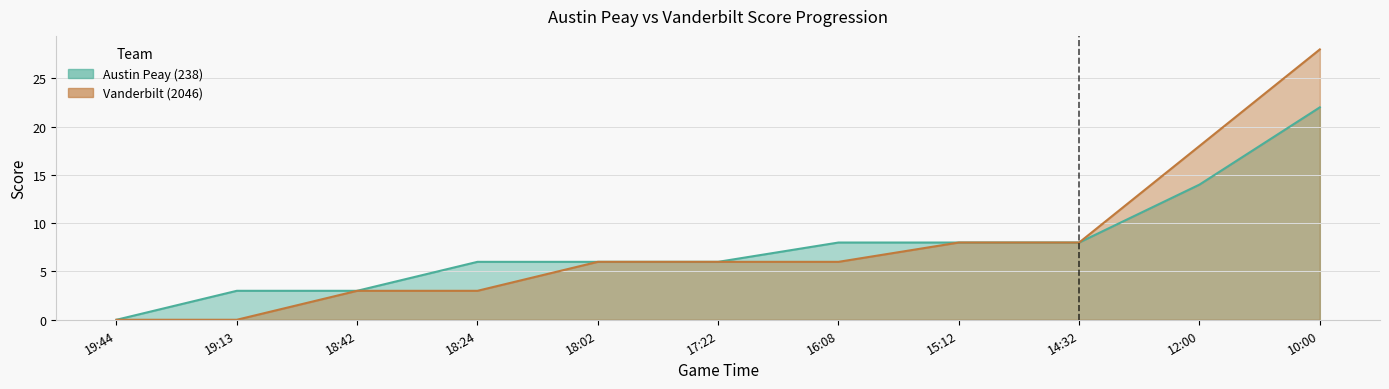

Between 4:00 and 6:00, which series saw the biggest shift?

Austin Peay (238)